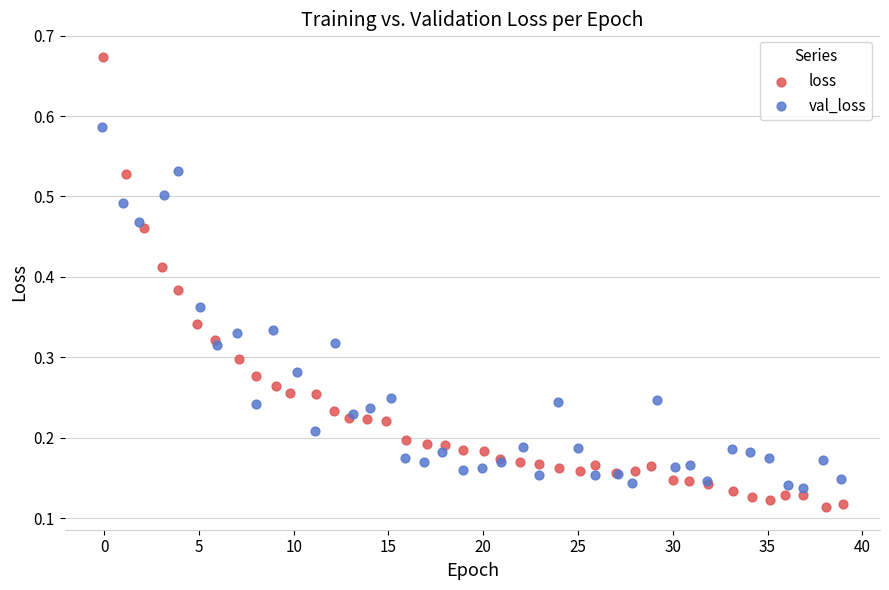

Which series contains the lowest Y value?

loss